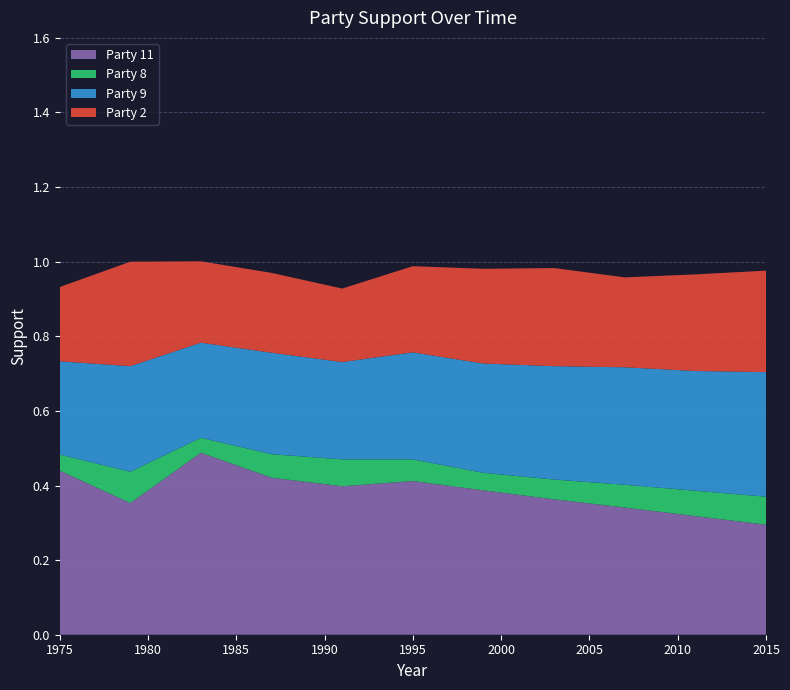

Reading left to right, list all the values displayed in this chart.

Party 2: 0.2	0.3	0.2	0.2	0.2	0.2	0.3	0.3	0.2	0.3	0.3
Party 8: 0.0	0.1	0.0	0.1	0.1	0.1	0.0	0.1	0.1	0.1	0.1
Party 9: 0.2	0.3	0.3	0.3	0.3	0.3	0.3	0.3	0.3	0.3	0.3
Party 11: 0.4	0.4	0.5	0.4	0.4	0.4	0.4	0.4	0.3	0.3	0.3